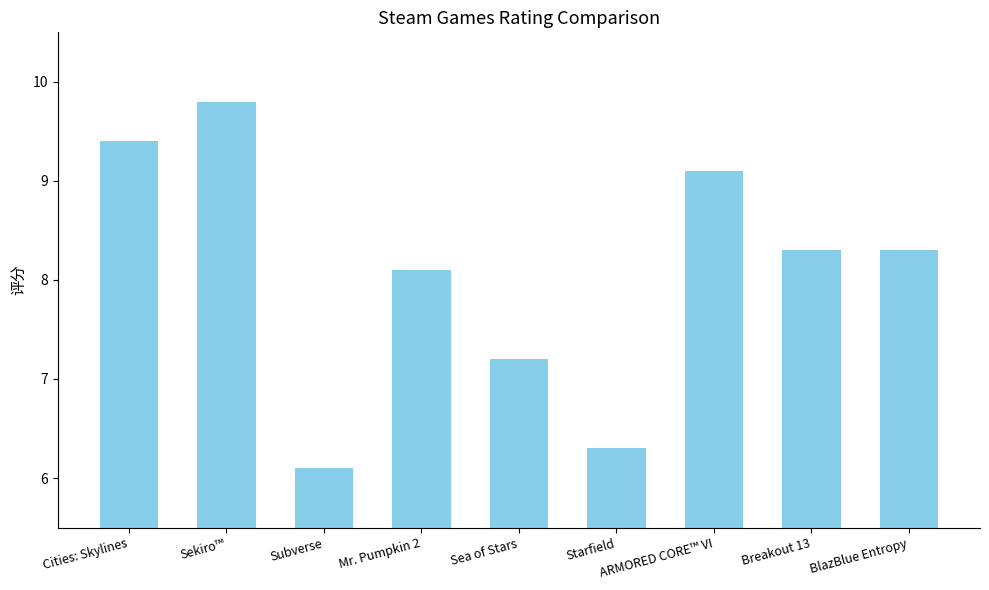

Where is the data nearest to the value 7?

Sea of Stars